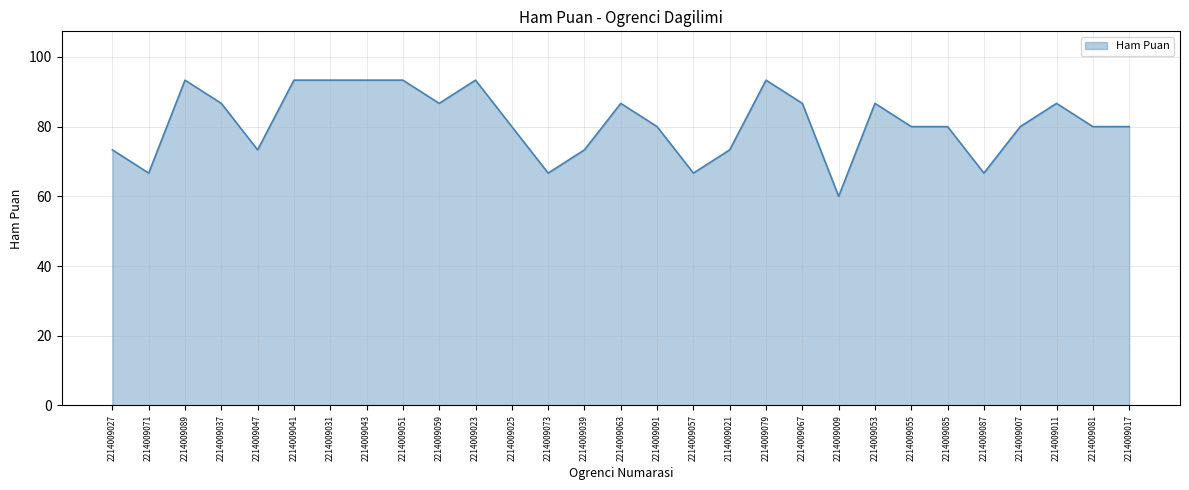

What is the greatest value displayed?

93.3